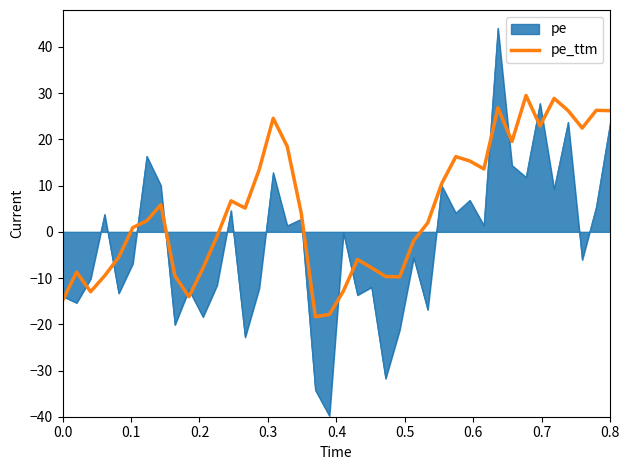

Rank the series by their maximum value, from lowest to highest.

pe_ttm, pe